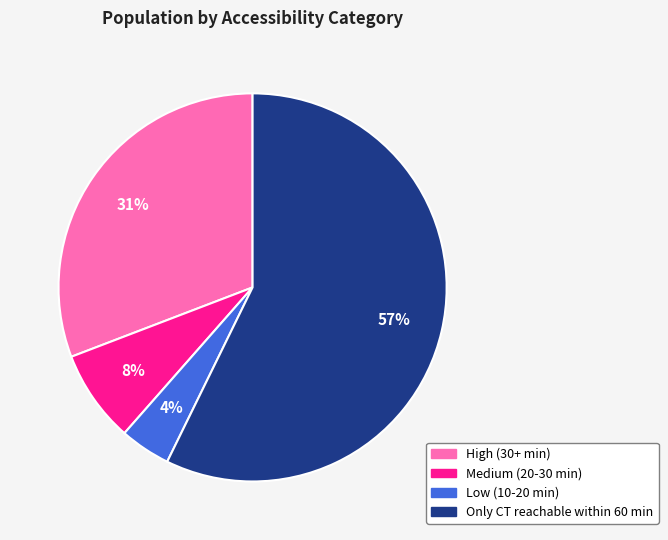

Which slice represents more than half of the pie?

Only CT reachable within 60 min